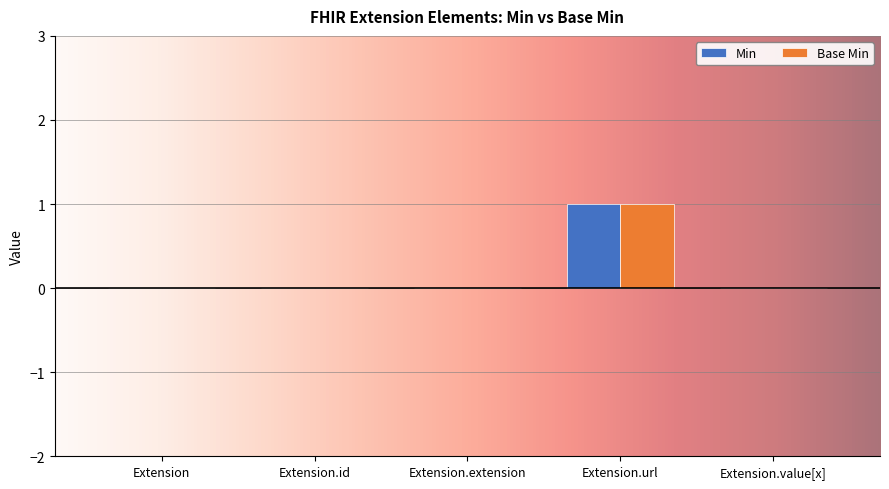

At which category is the sum across all series the highest?

Extension.url